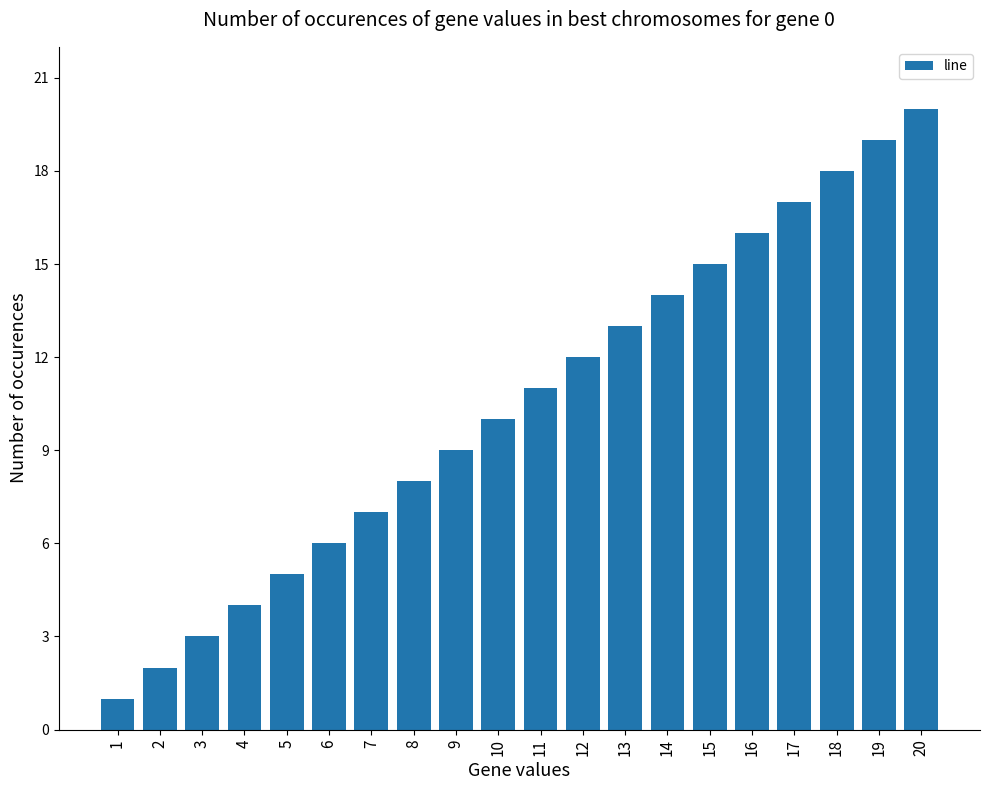

What is the difference between the maximum and minimum values?

19